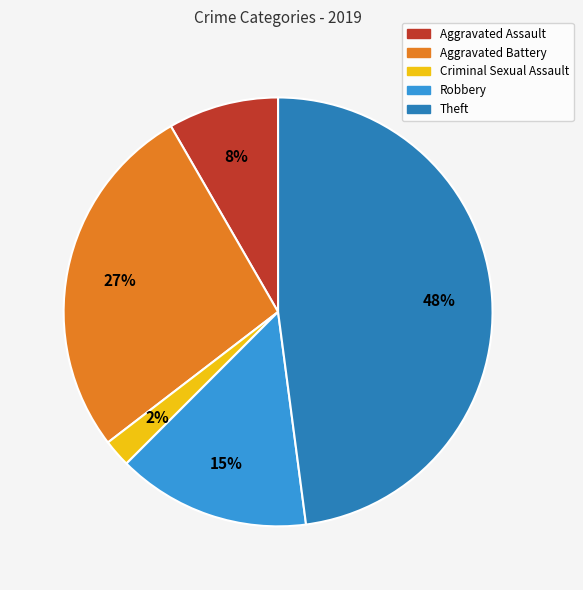

To the nearest percent, what portion does Robbery represent?

15%